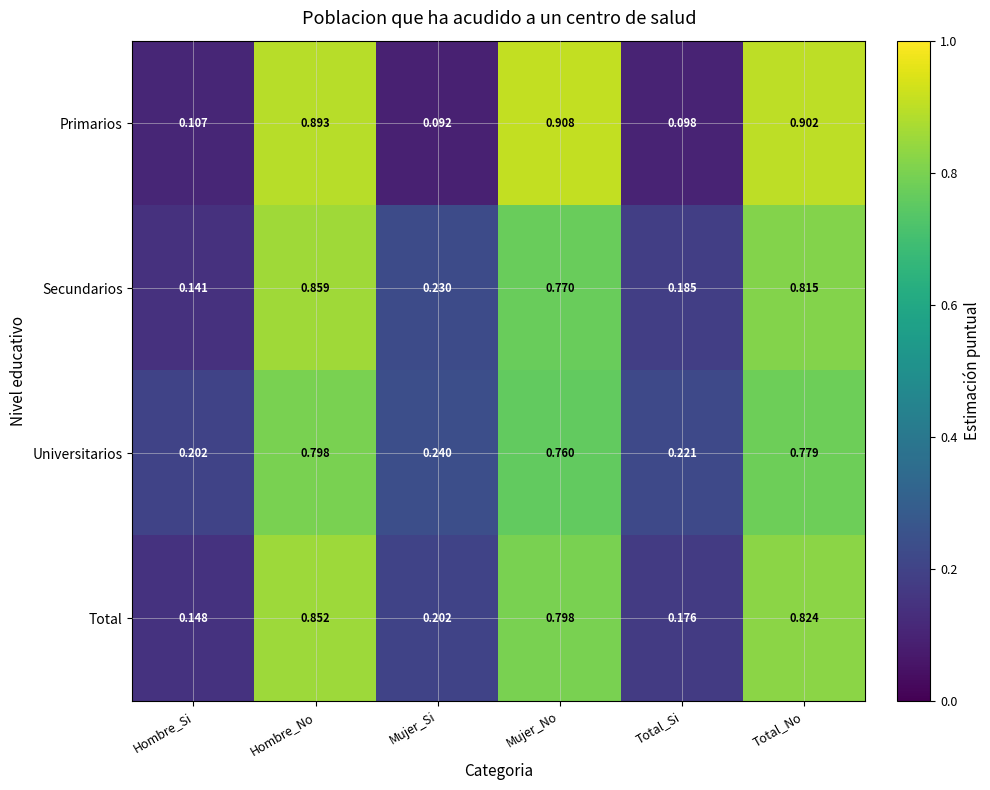

At which category is the sum across all series the highest?

Hombre_No